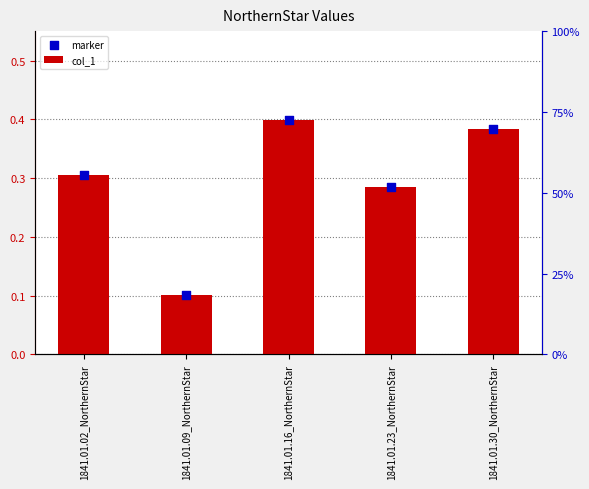

Which series has the largest Y range (max minus min)?

col_1